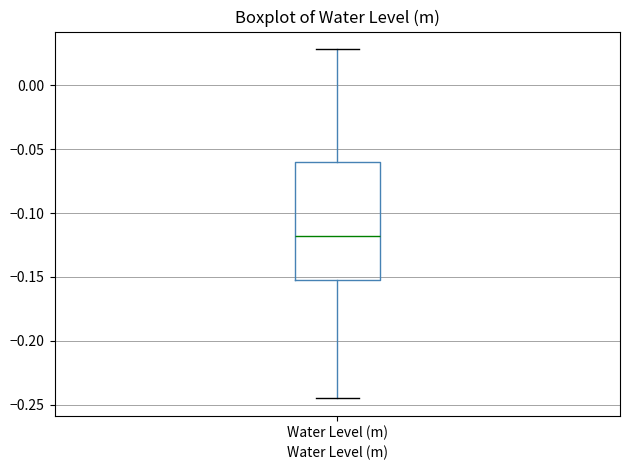

Where does the upper whisker of the box for Water Level (m) end on the y-axis? The values are not printed on the chart, so give them approximately, as read against the axis.

0.030